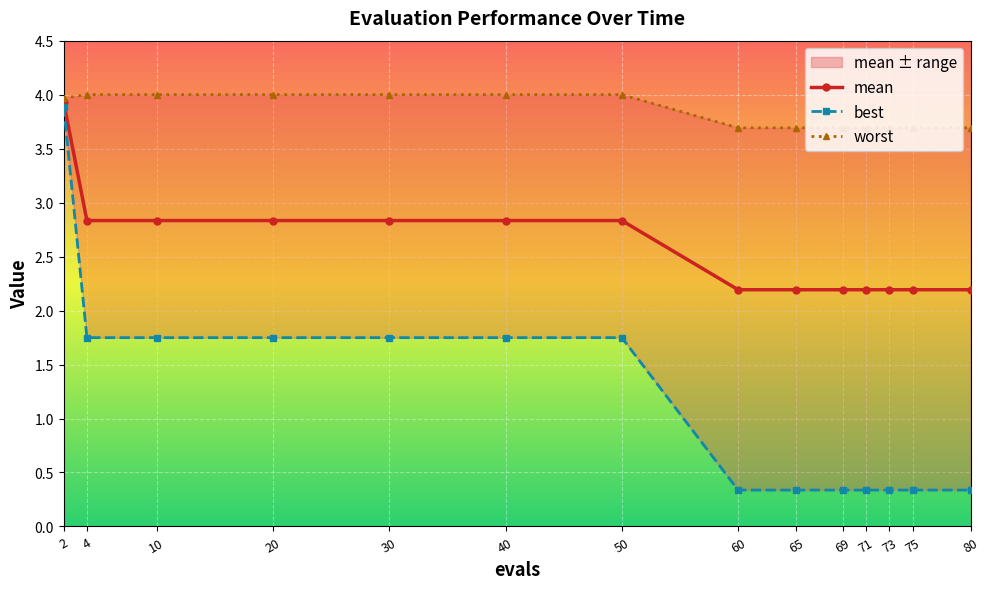

What are all the series names shown in the legend?

mean, best, worst